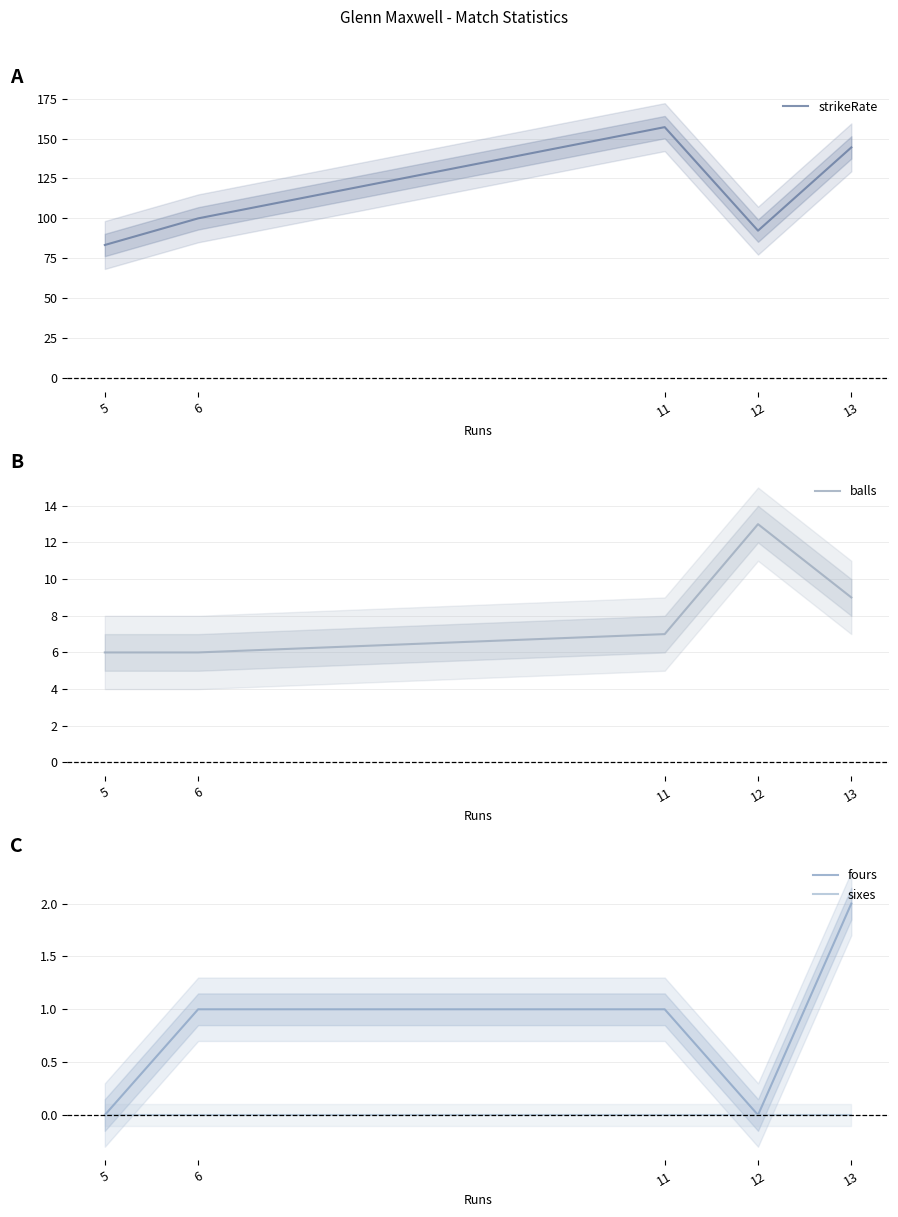

List the labels in order of sixes value, smallest first.

5, 6, 11, 12, 13